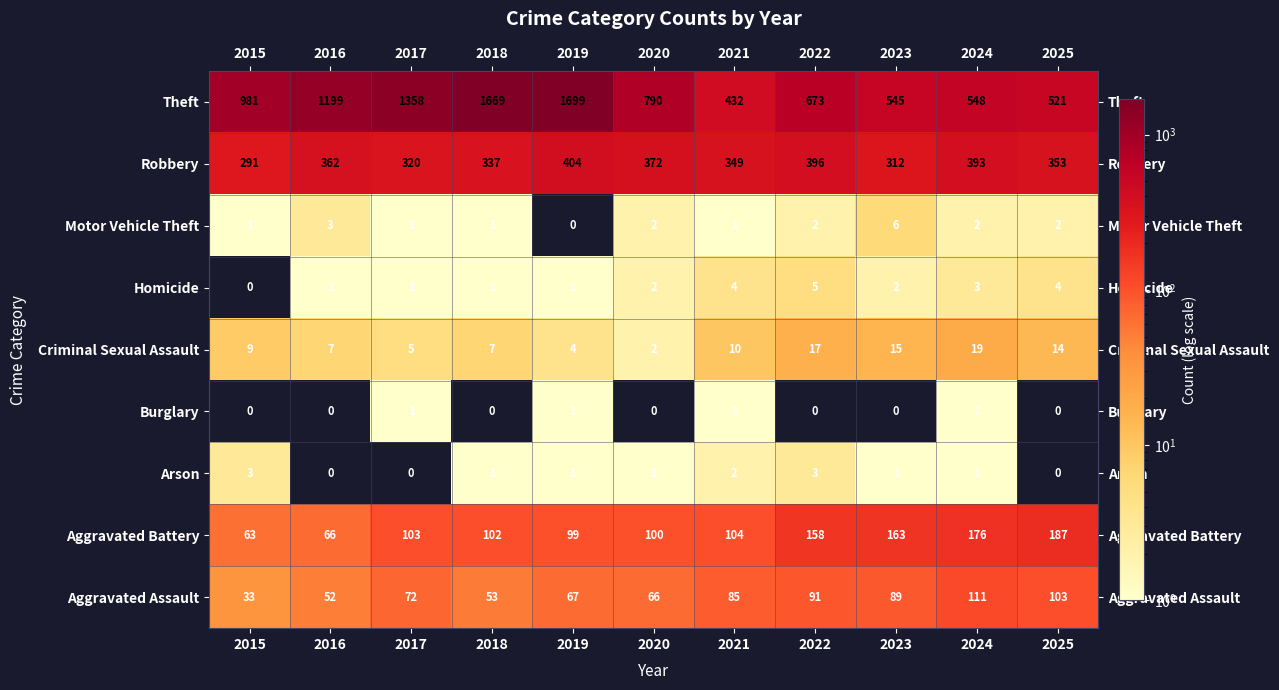

What is the total value across all series at 2022?

1345